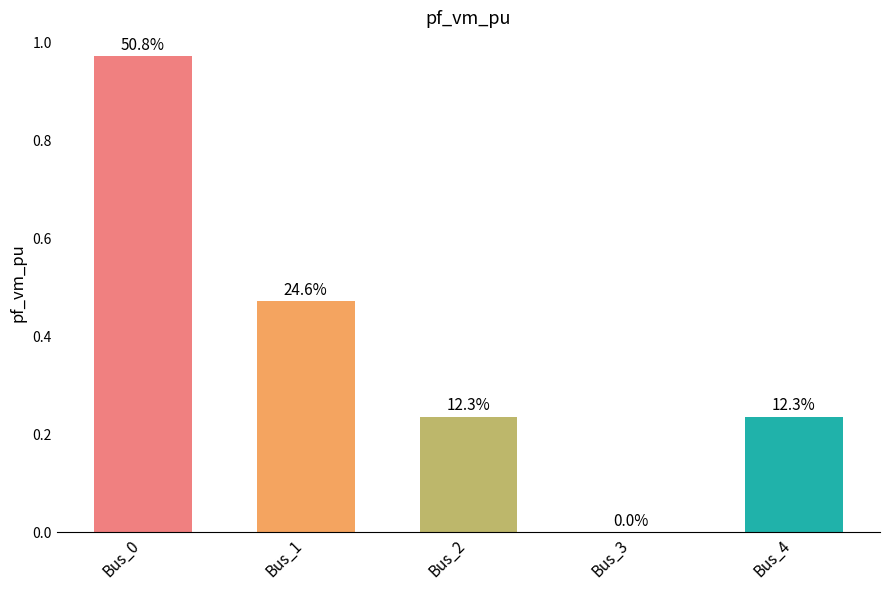

What is the difference between the second highest and second lowest values?

0.2